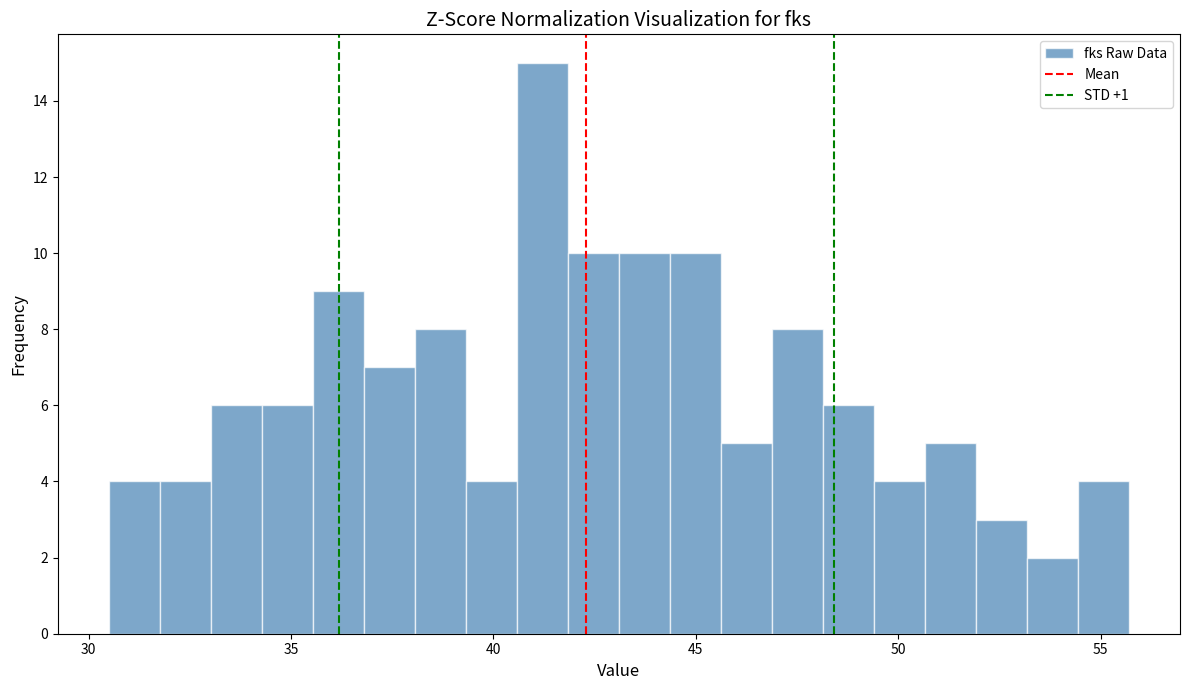

Around what value on the x-axis is the tallest bar? Give the approximate position of its centre, as read against the axis.

41.0